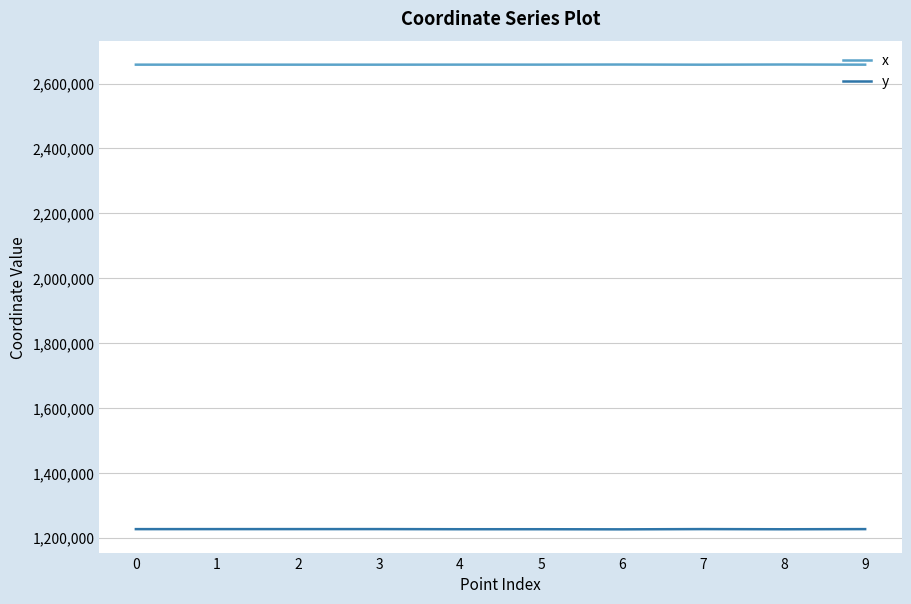

True or false: x and y cross at least once.

False